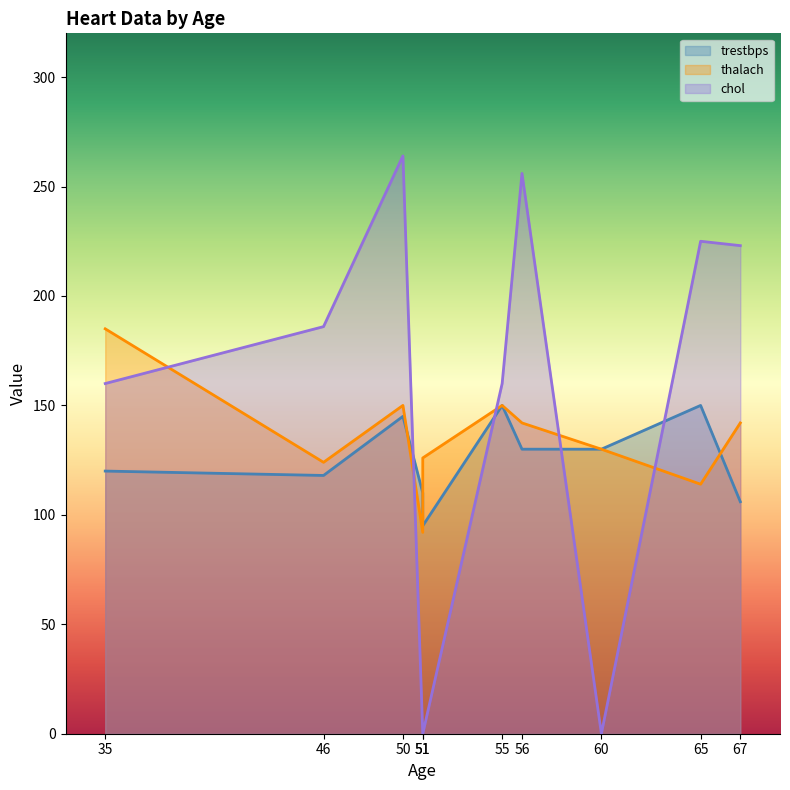

At which category is the sum across all series the highest?

50